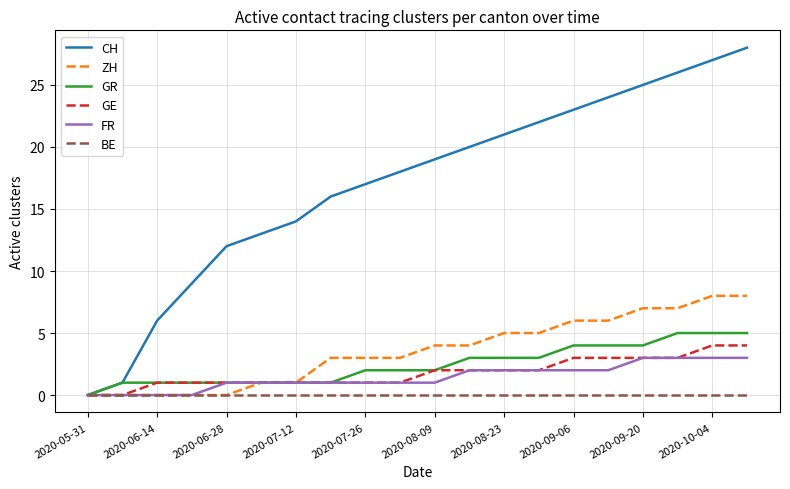

Count the number of data series in this chart.

6